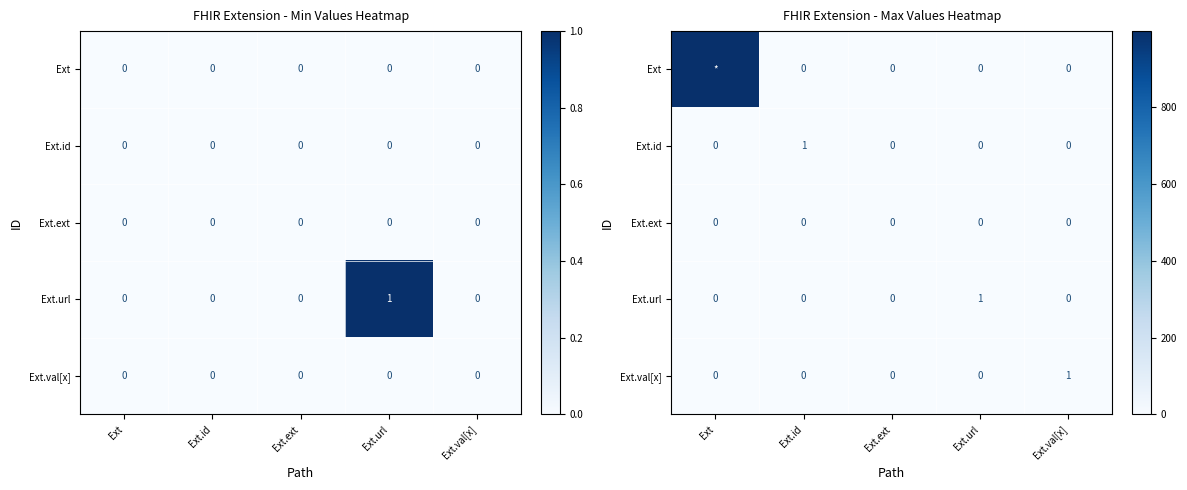

What is the difference between the maximum and second lowest values in the Ext.id series?

1